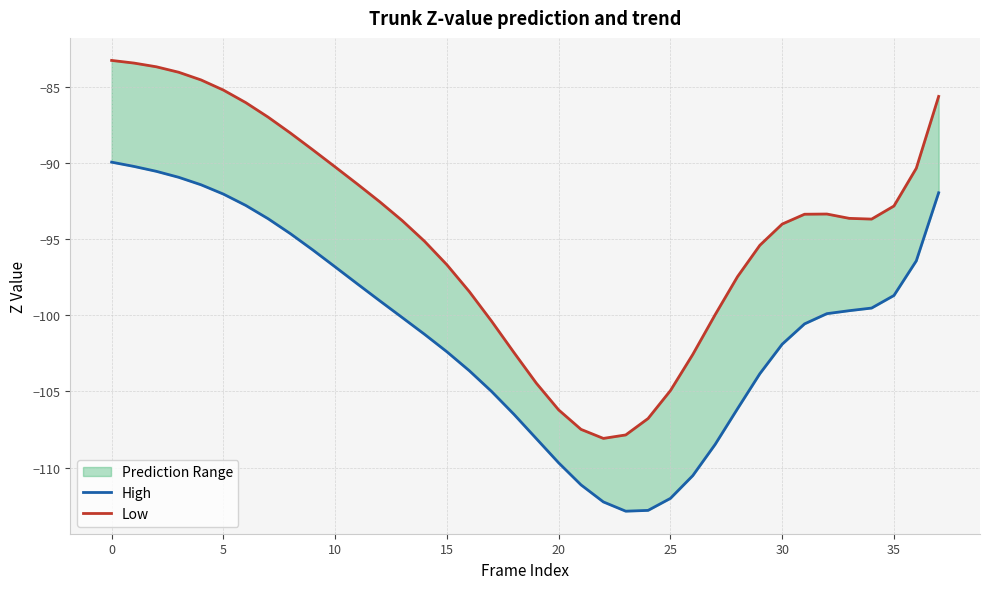

What value does the High series have at 26?

-110.5